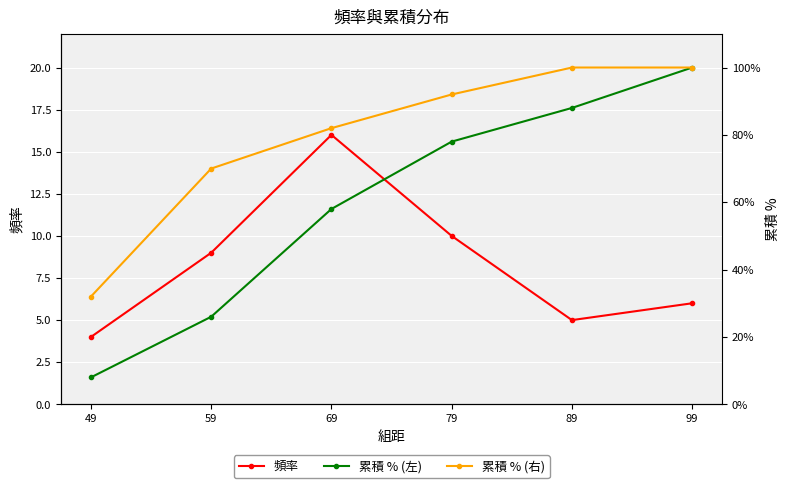

What is the sum of all 頻率 values?

50.0